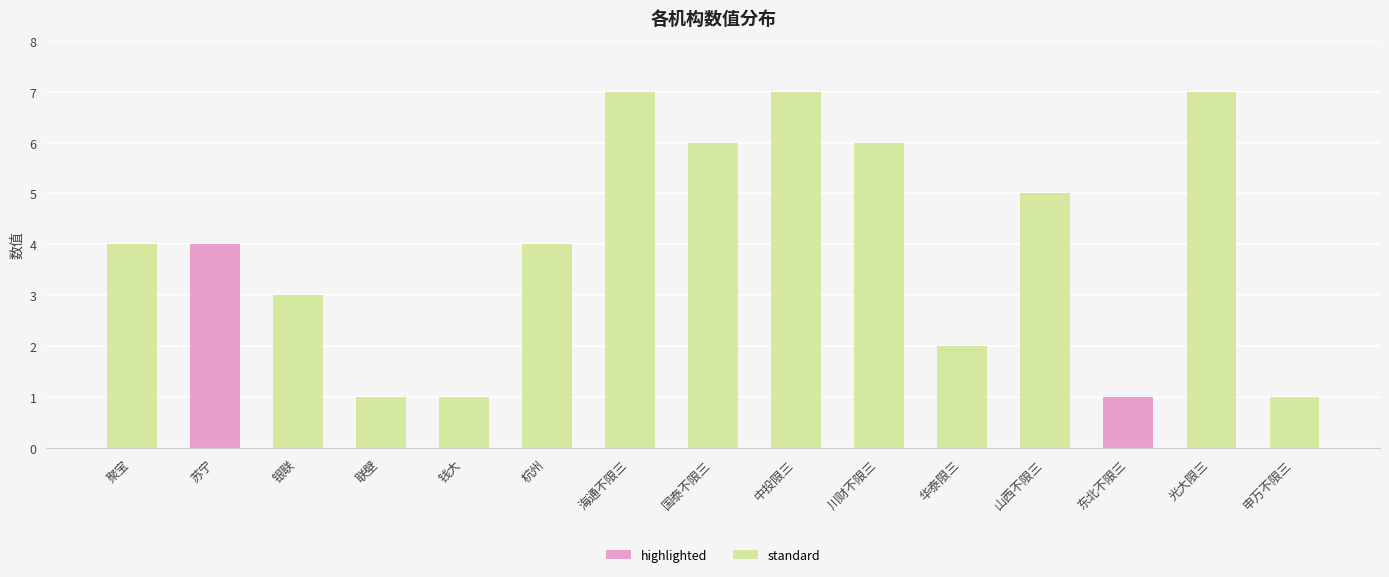

How many categories are shown in the chart?

15